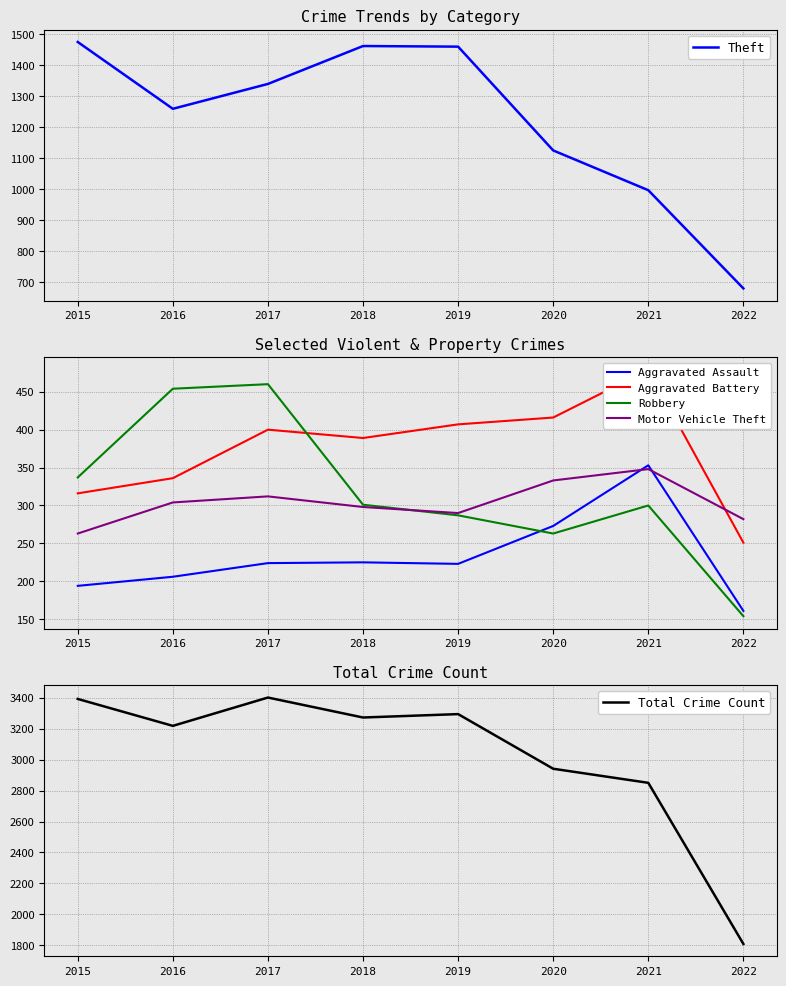

What are all the series names shown in the legend?

Theft, Aggravated Assault, Aggravated Battery, Robbery, Motor Vehicle Theft, Total Crime Count